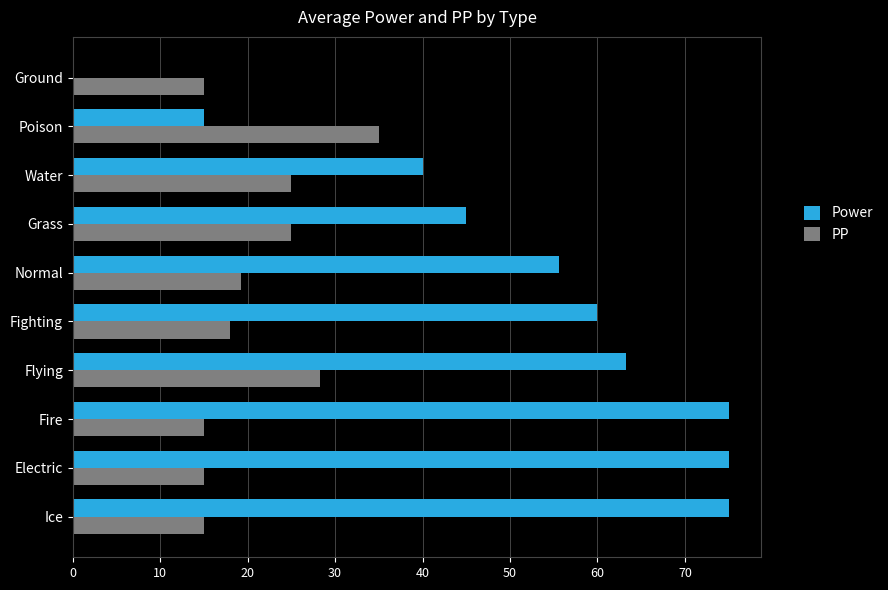

What is the maximum value for PP?

35.0